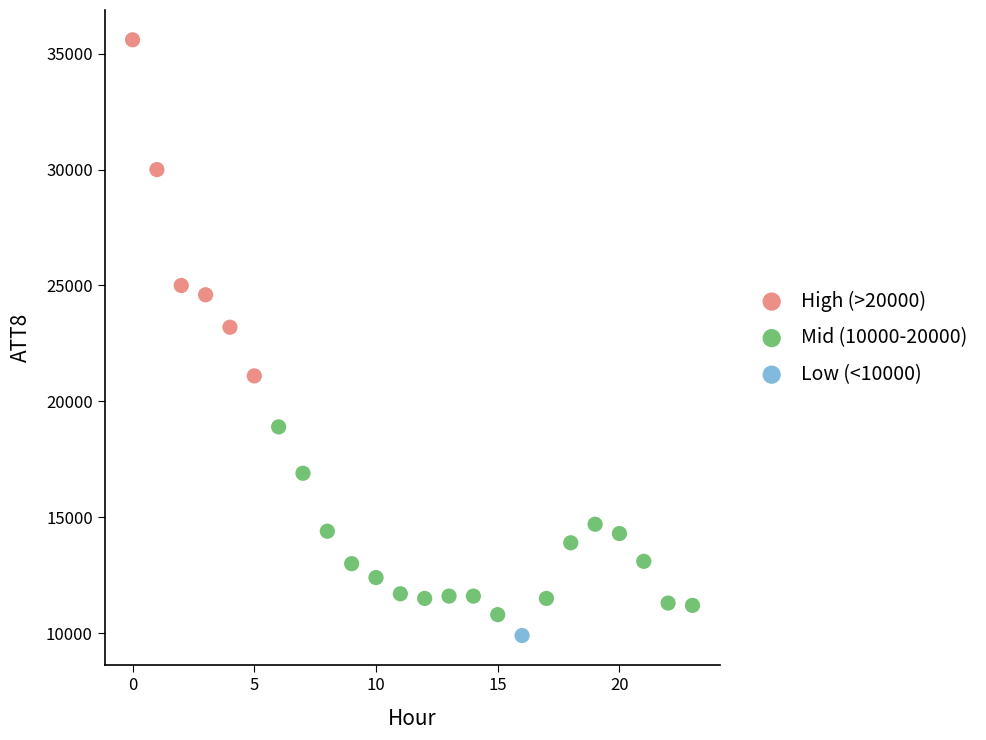

Which series reaches the maximum Y coordinate?

High (>20000)